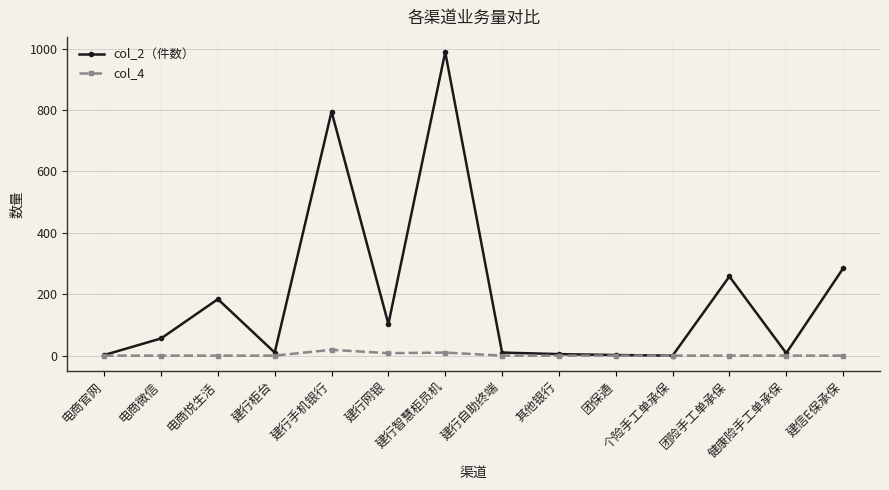

True or false: col_2（件数） has more than 1 interior local peaks.

True